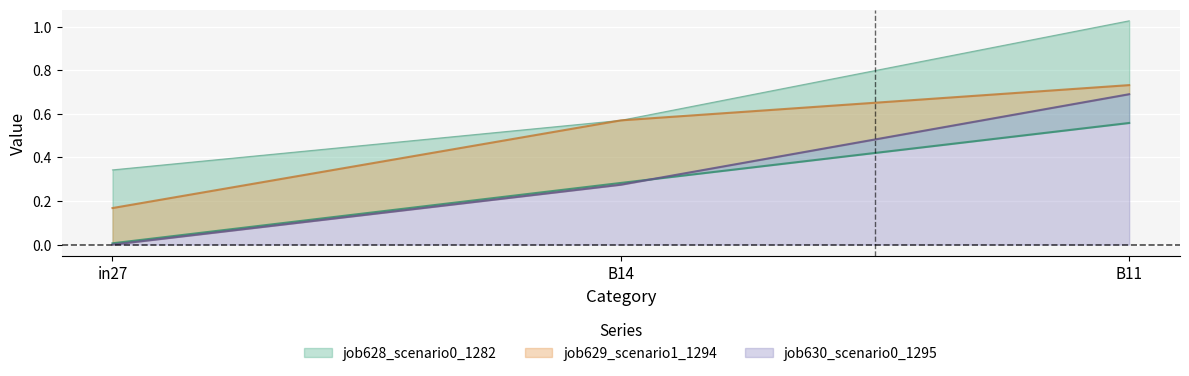

How many lines are shown in the chart?

4